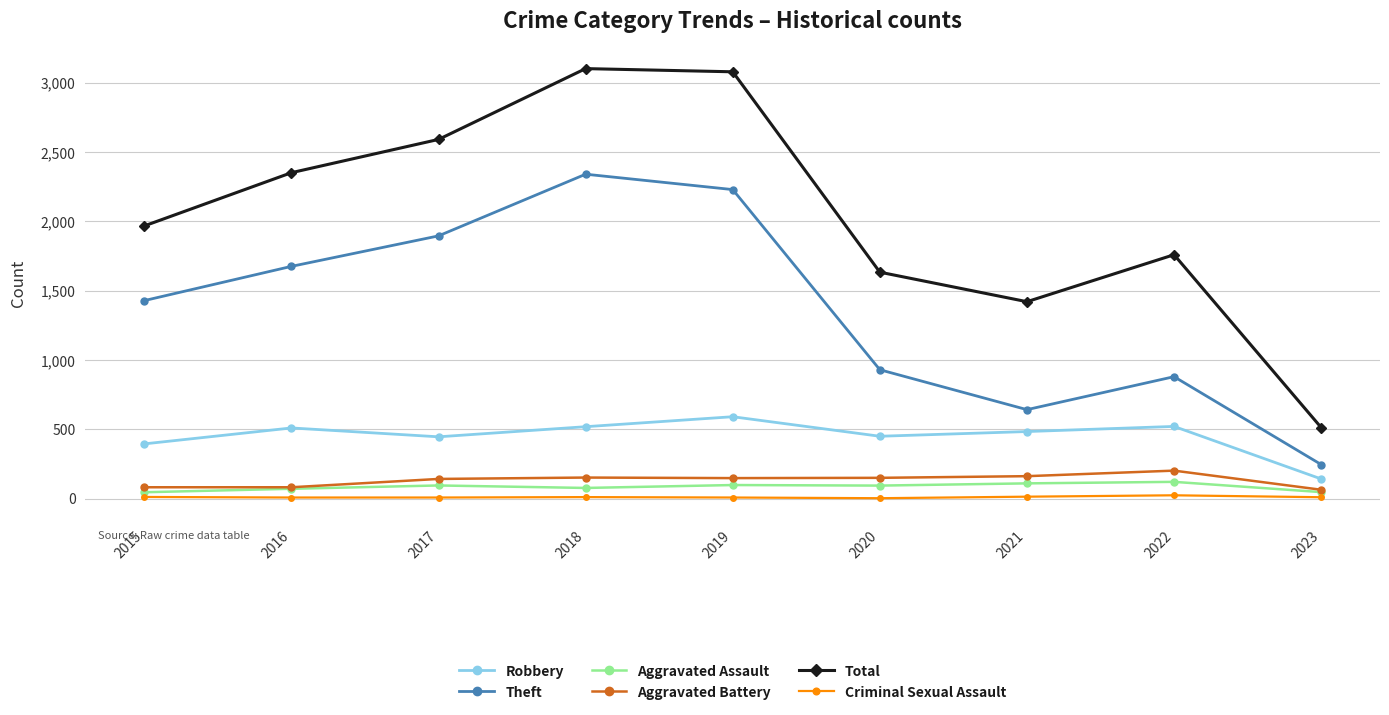

At which label is Theft closest to 1293?

2015